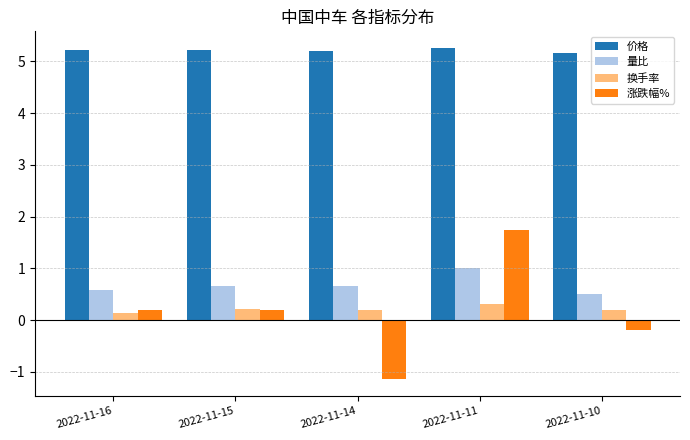

Reading left to right, what are all the values shown in this chart?

价格: 2022-11-16=5.2	2022-11-15=5.2	2022-11-14=5.2	2022-11-11=5.3	2022-11-10=5.2
量比: 2022-11-16=0.6	2022-11-15=0.7	2022-11-14=0.7	2022-11-11=1.0	2022-11-10=0.5
换手率: 2022-11-16=0.1	2022-11-15=0.2	2022-11-14=0.2	2022-11-11=0.3	2022-11-10=0.2
涨跌幅%: 2022-11-16=0.2	2022-11-15=0.2	2022-11-14=-1.1	2022-11-11=1.7	2022-11-10=-0.2